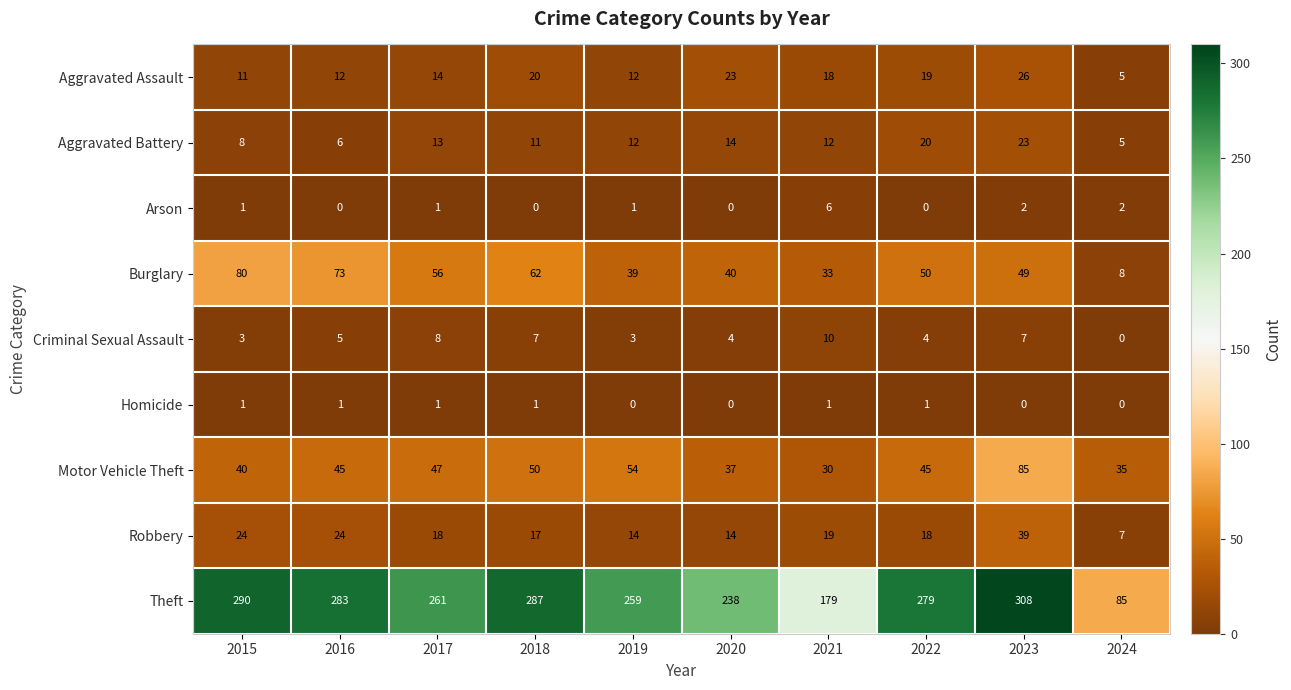

Which series has the largest range (max minus min)?

Theft